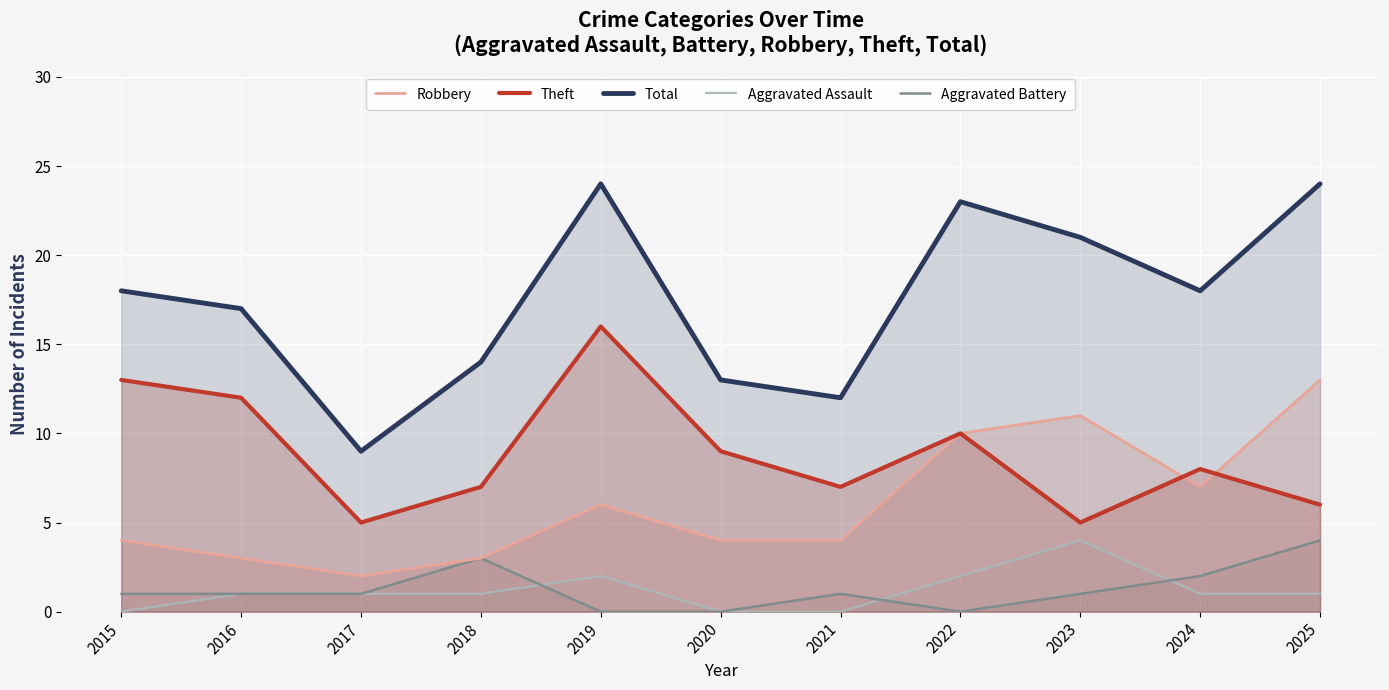

How many lines are shown in the chart?

5